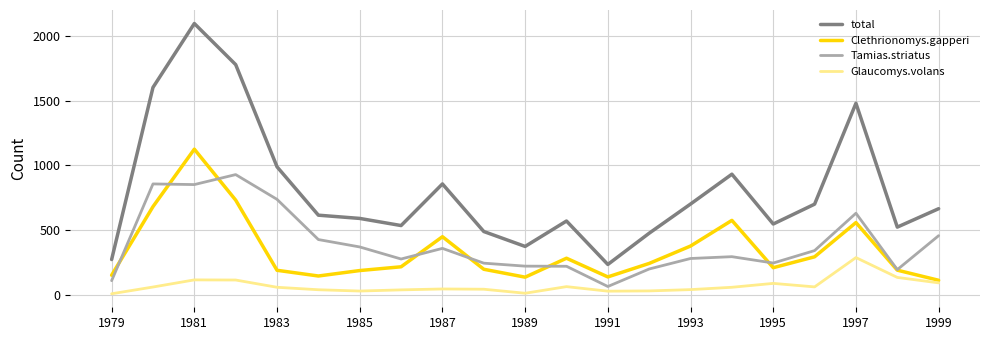

Which series has the largest total across all categories?

total